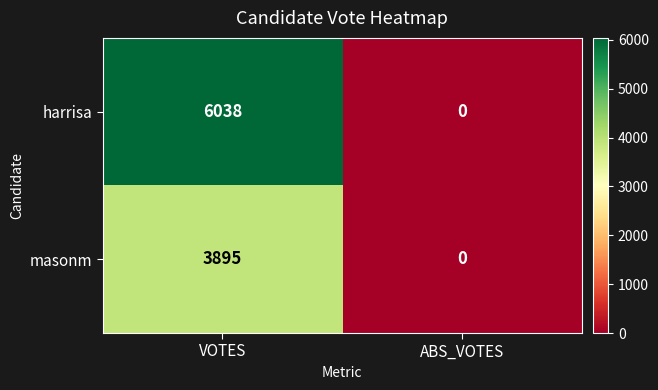

Which label corresponds to the largest value in the chart?

VOTES